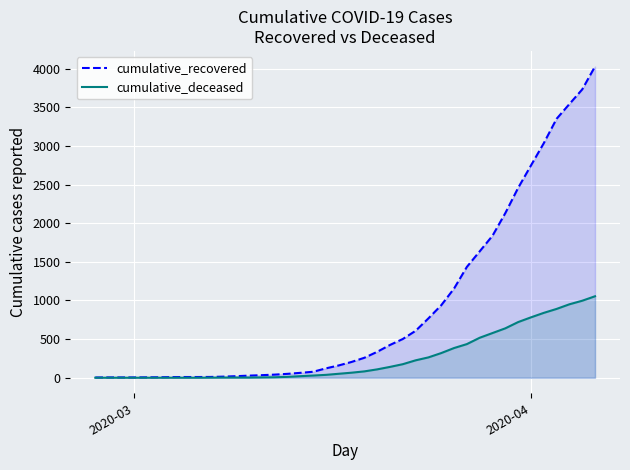

Which series has the widest spread of values?

cumulative_recovered